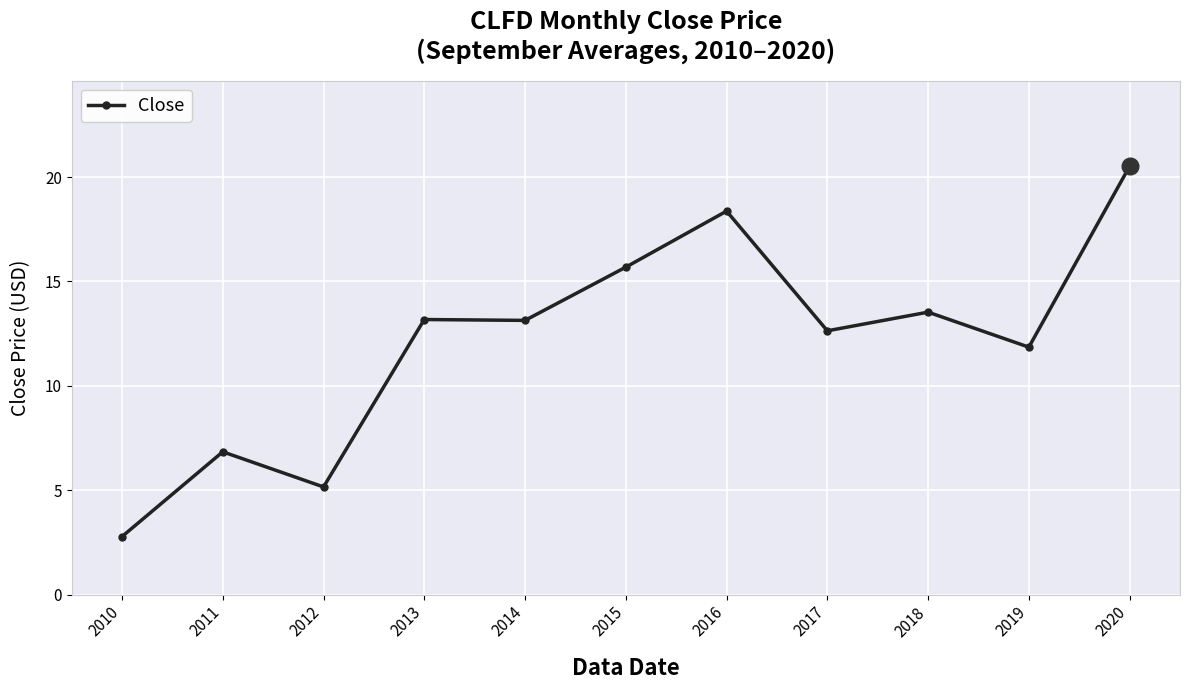

Where is the first local minimum?

2012